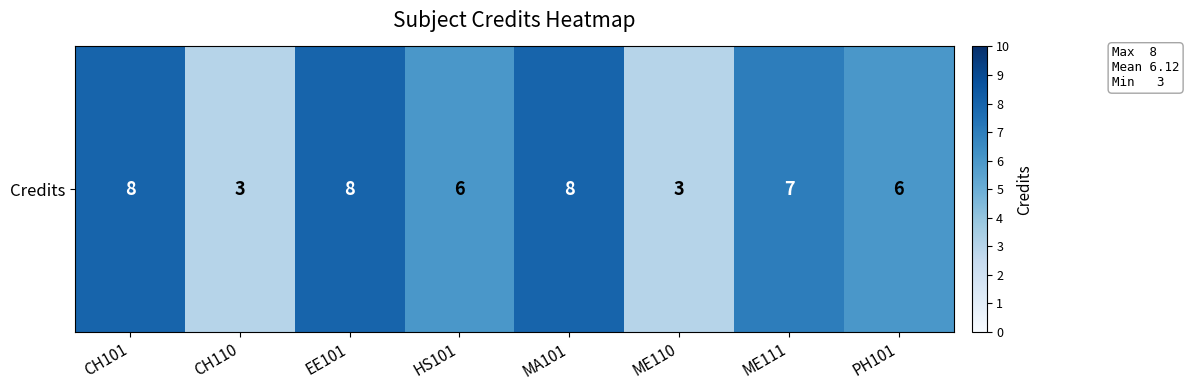

The value at ME111 is 7. True or false?

True